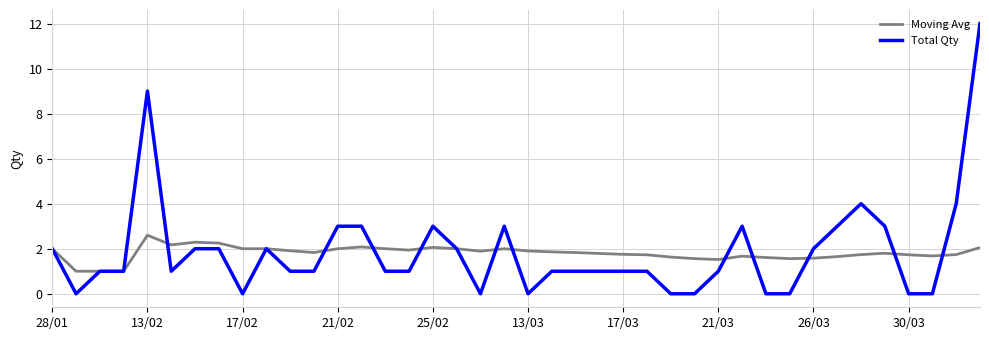

What is the highest value of the Moving Avg series?

2.6